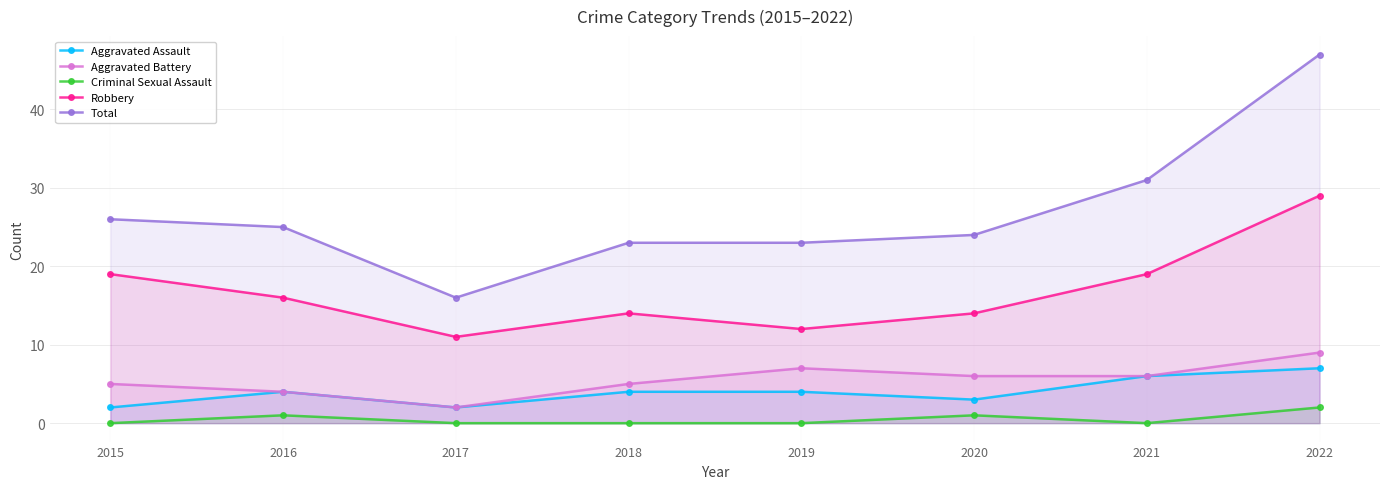

Between 2015 and 2020, which is larger?

2020